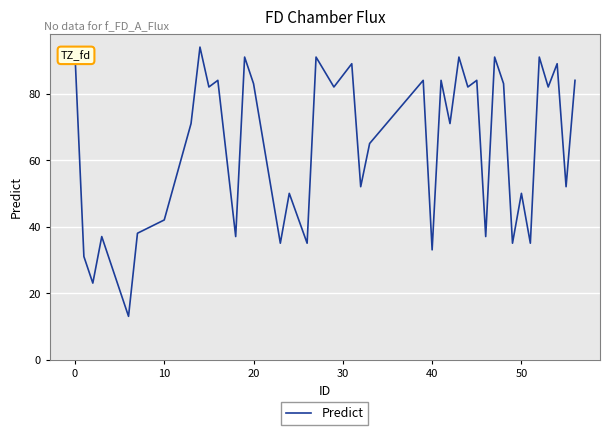

What is the greatest value displayed?

94